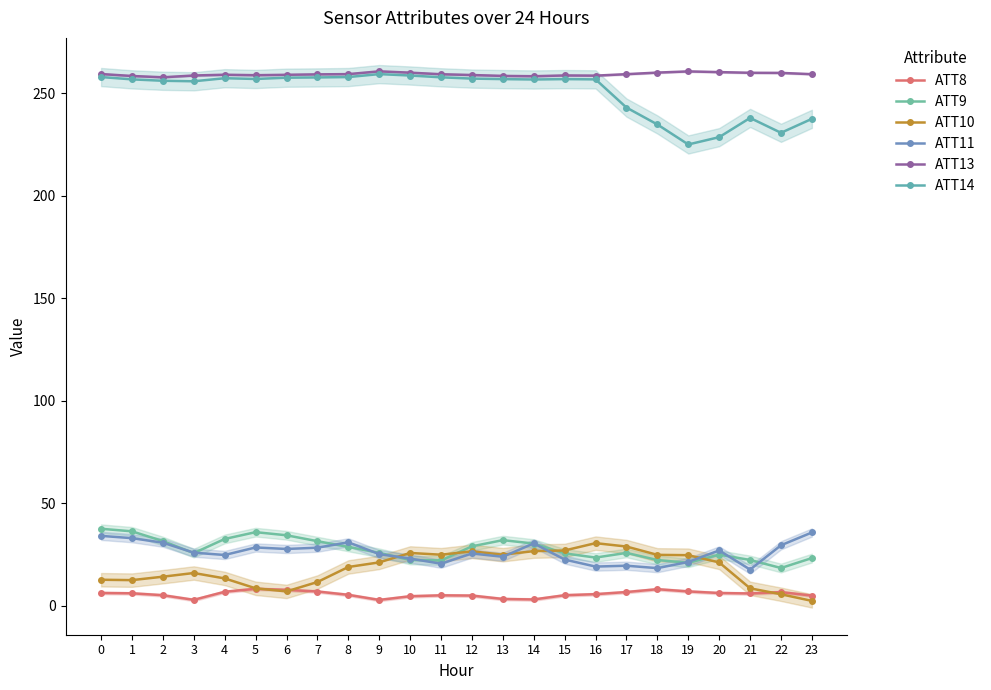

What is the value of the ATT8 point at the 7th from the left?

7.7